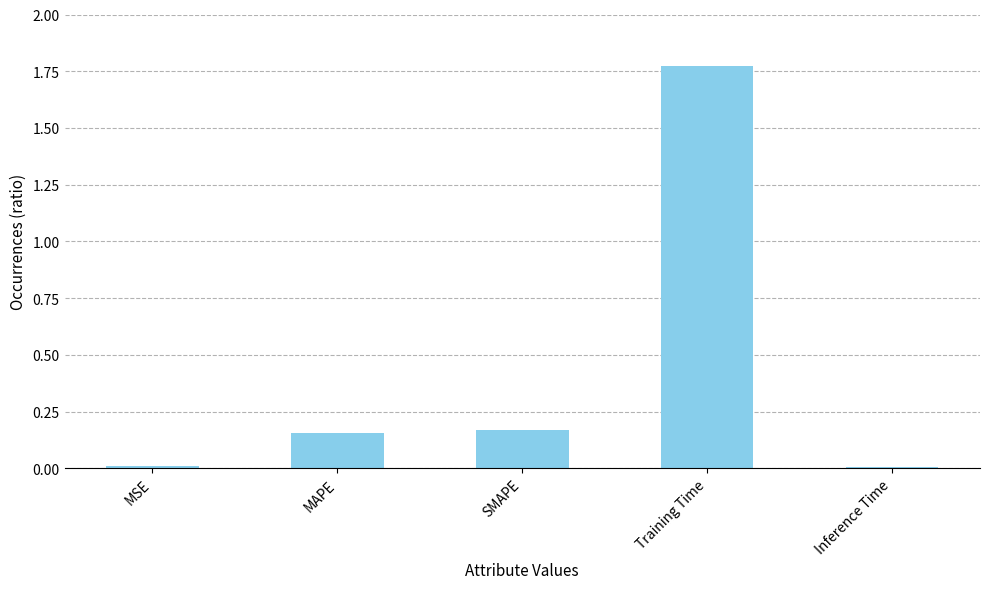

Which category has the highest value across all series?

Training Time